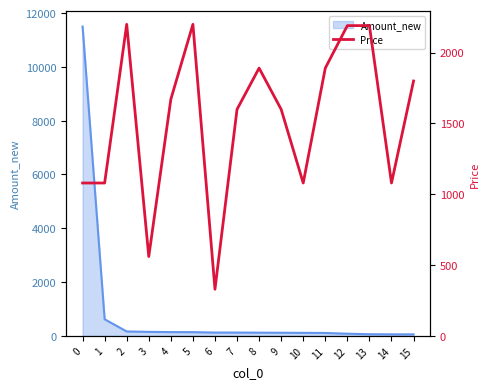

What is the maximum value for Amount_new?

11500